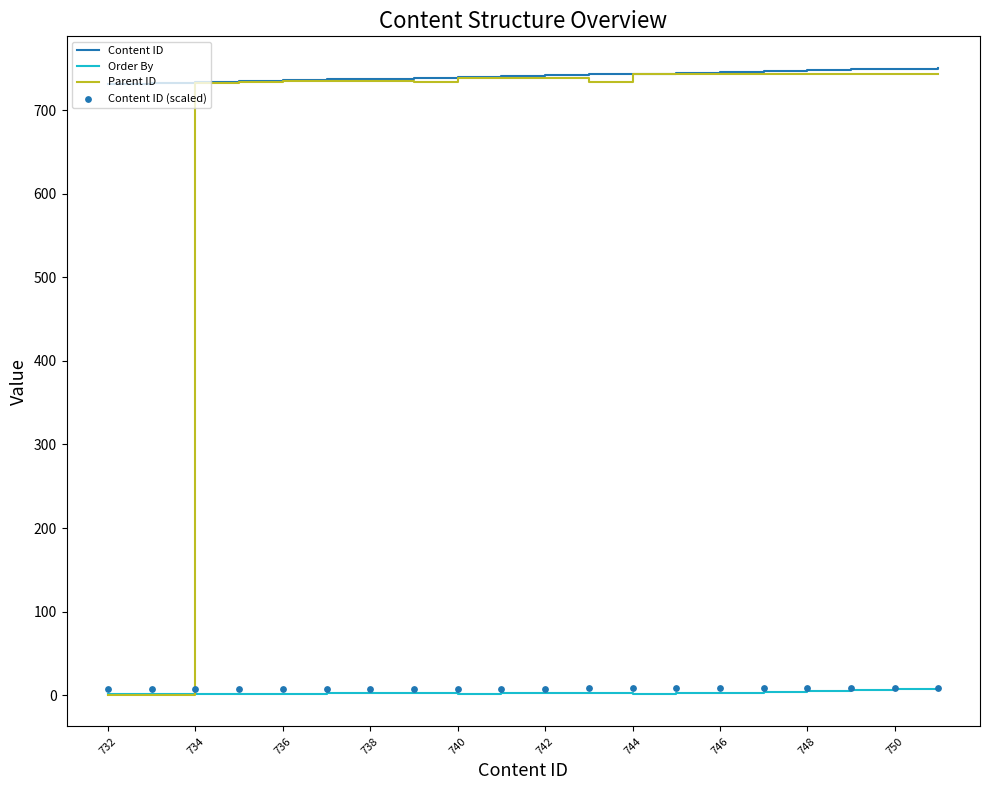

Which series reaches the minimum Y coordinate?

Parent ID